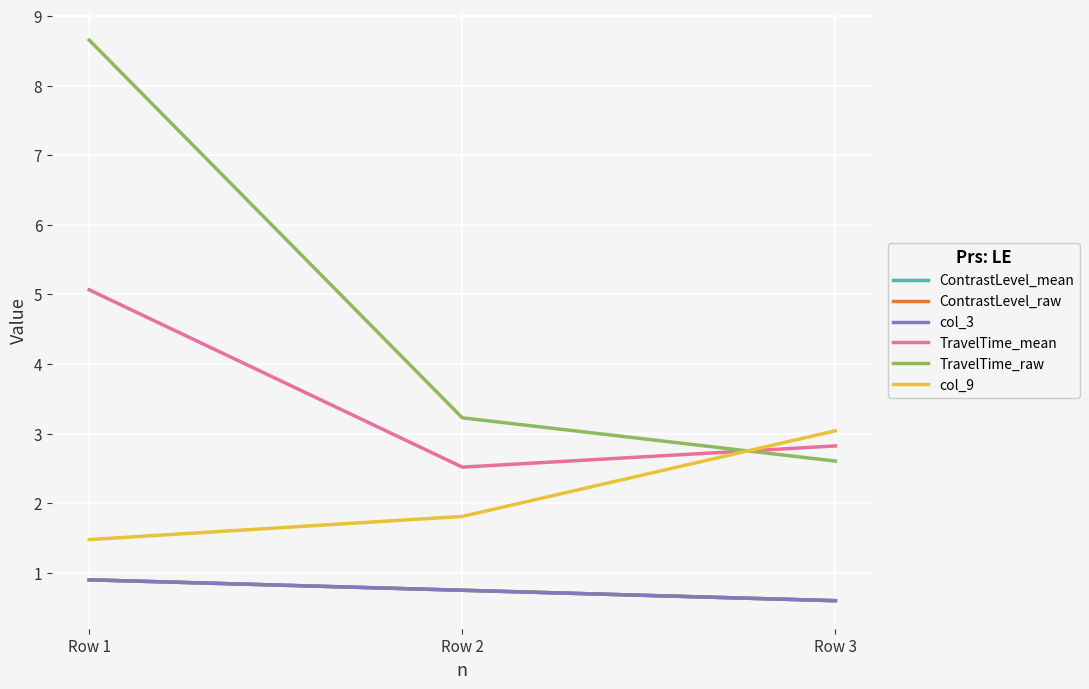

Does the chart have visible grid lines?

Yes